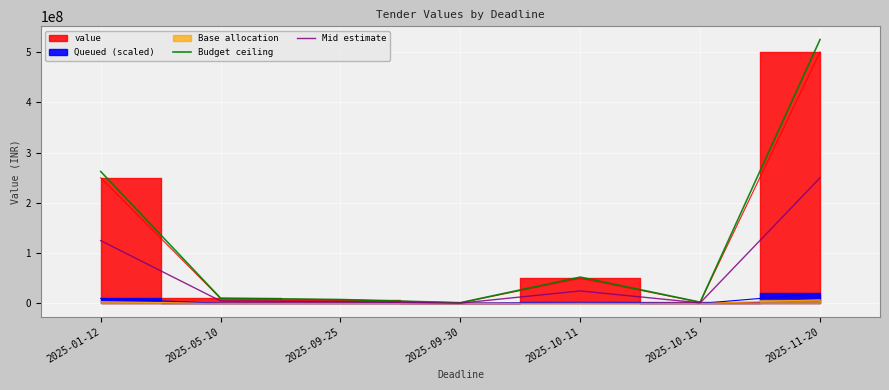

How many interior local valleys does the Mid estimate series have?

2